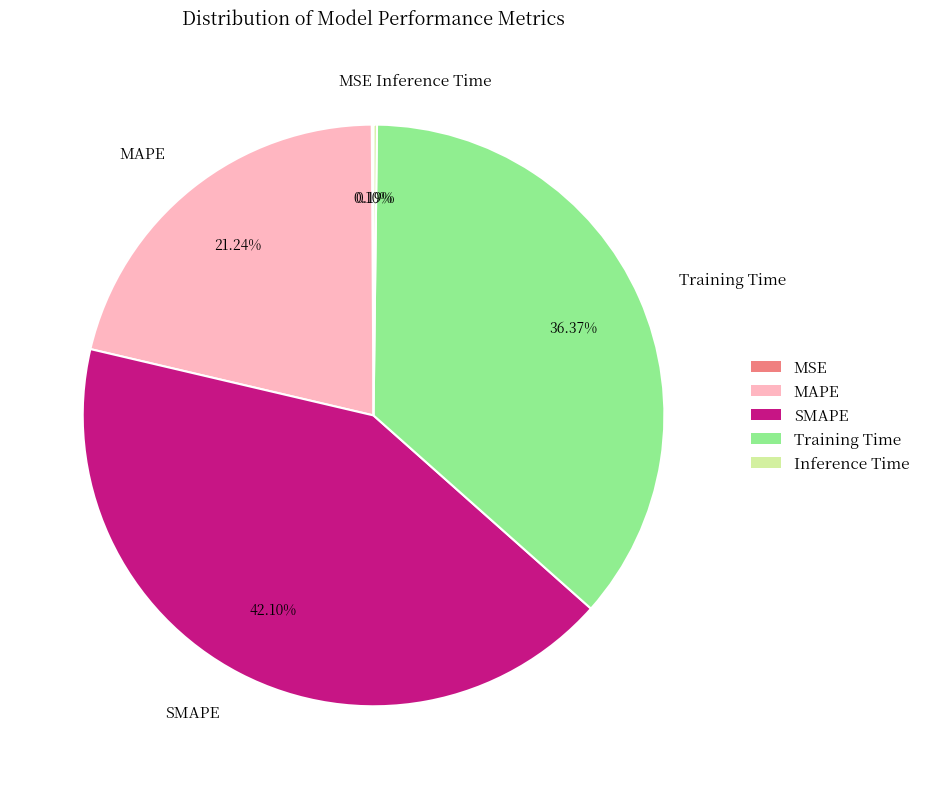

Is it true that SMAPE is 42% of the pie?

True